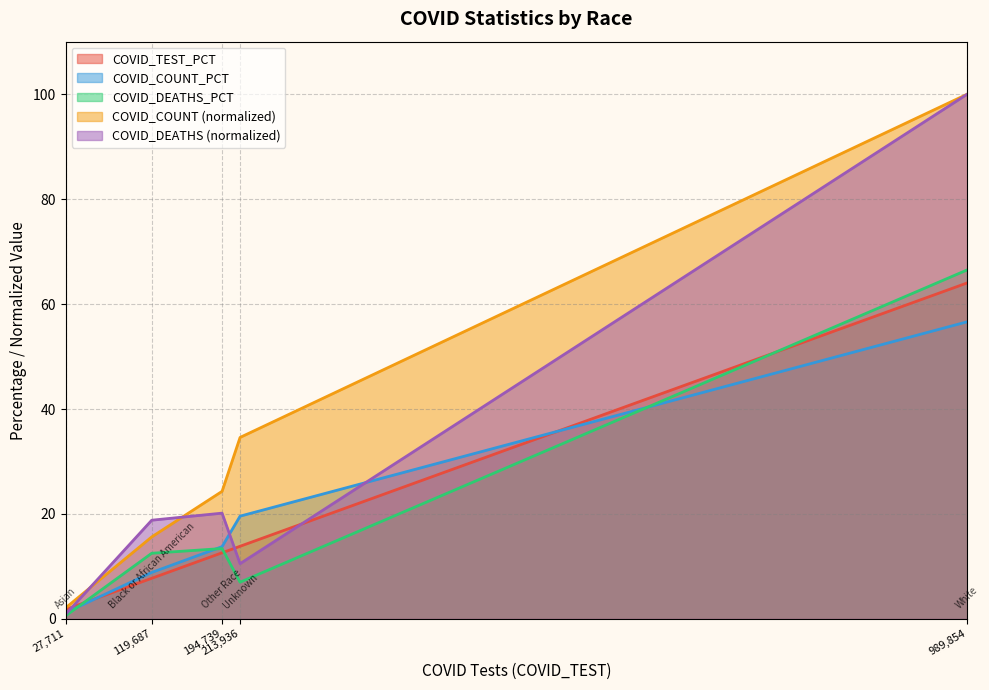

What is the highest value of the COVID_COUNT (normalized) series?

100.0